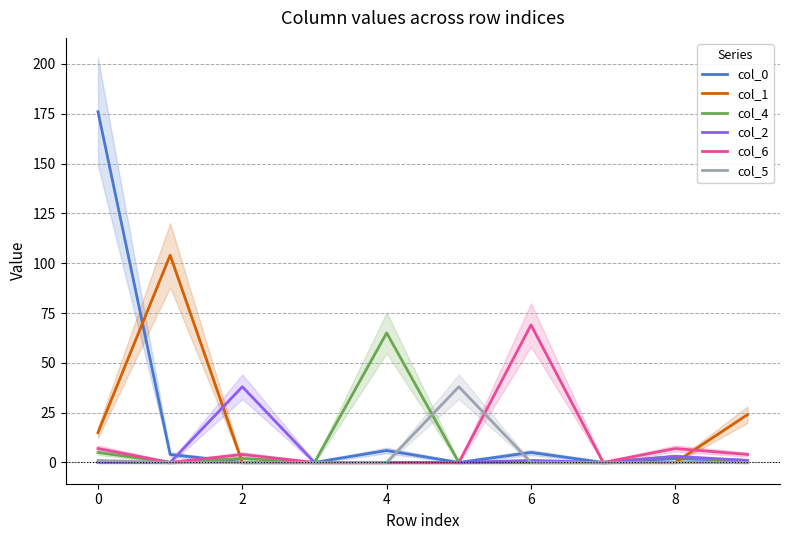

True or false: col_4 has a value of -39 at 6.

False